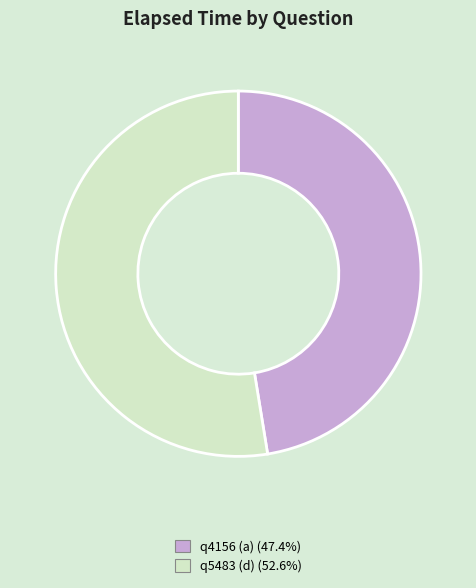

The q4156 (a) slice represents 47% of the pie. True or false?

True